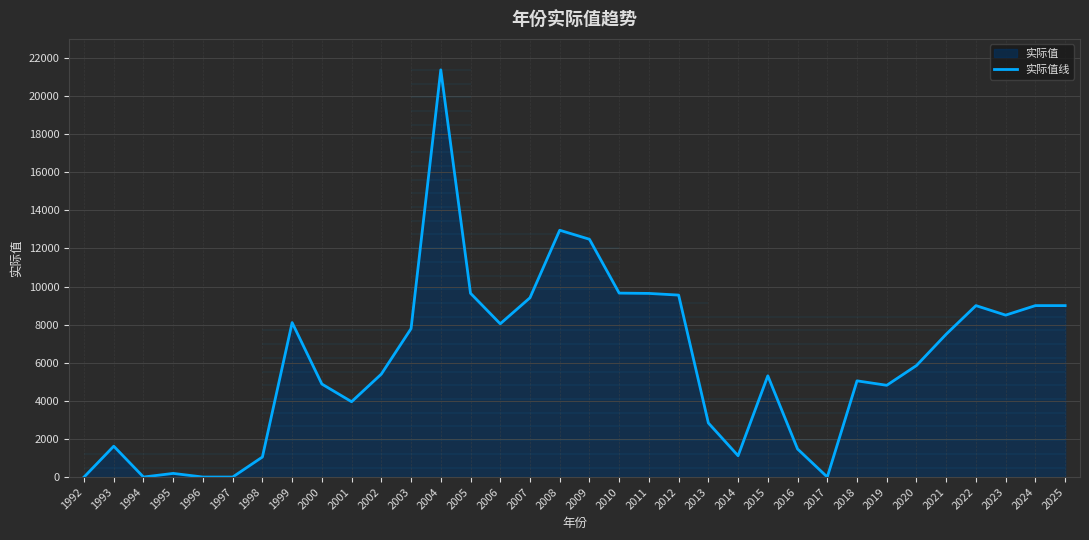

List the labels in order of value, largest first.

2004, 2008, 2009, 2010, 2005, 2011, 2012, 2007, 2022, 2024, 2025, 2023, 1999, 2006, 2003, 2021, 2020, 2002, 2015, 2018, 2000, 2019, 2001, 2013, 1993, 2016, 2014, 1998, 1995, 1994, 1996, 1997, 2017, 1992